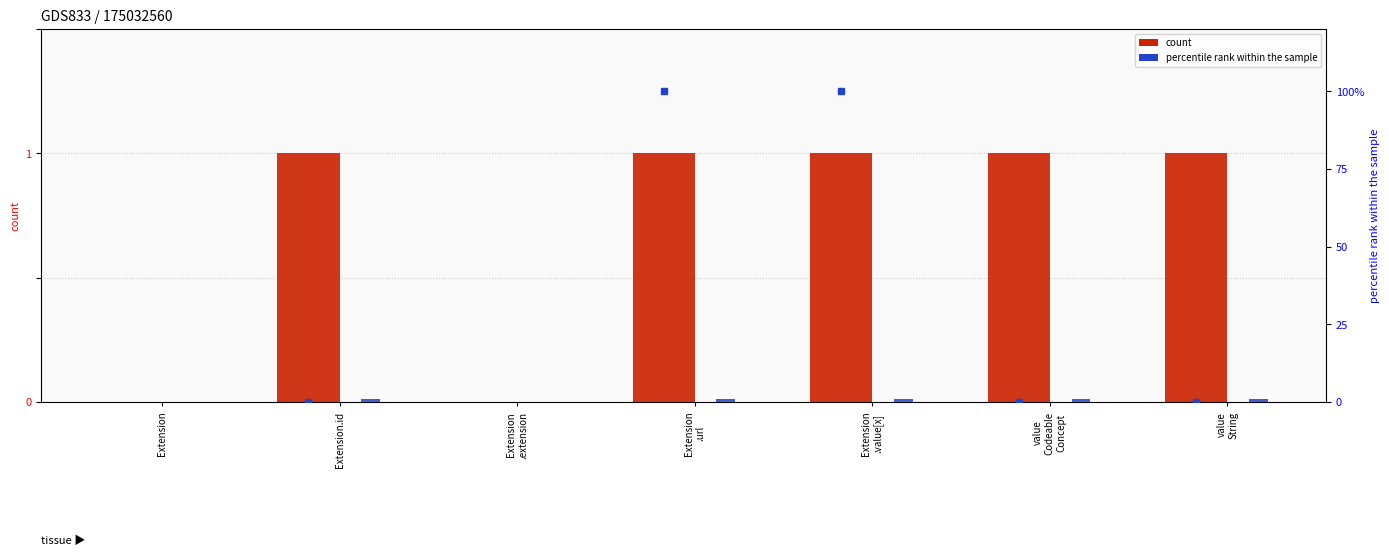

What is the total value across all series at Extension
.url?

2